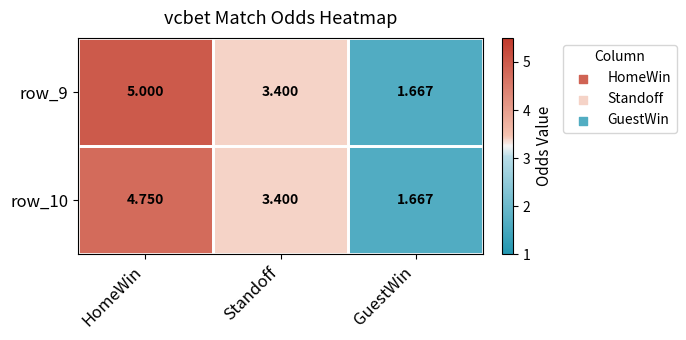

At which label does row_10 reach its peak?

HomeWin